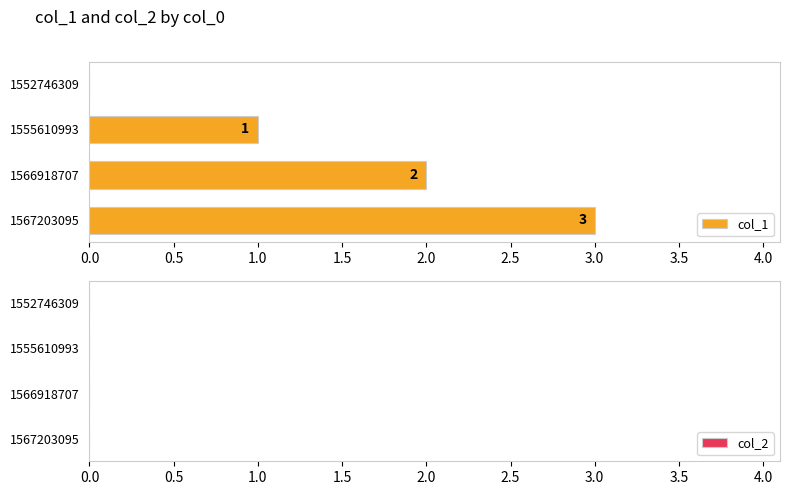

What is the sum of all values?

6